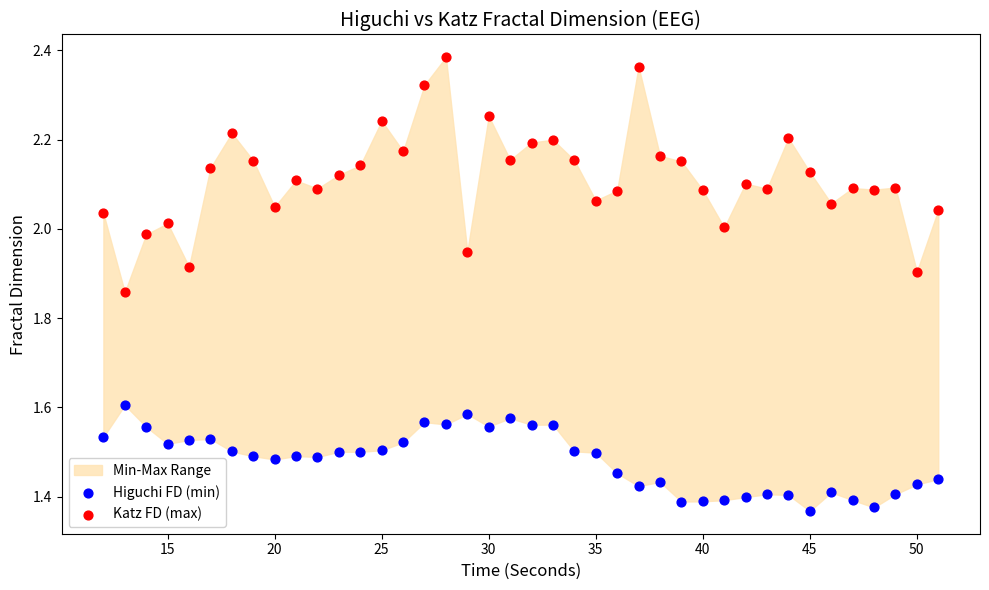

Across all data points, what is the range of X values (max minus min)?

39.0